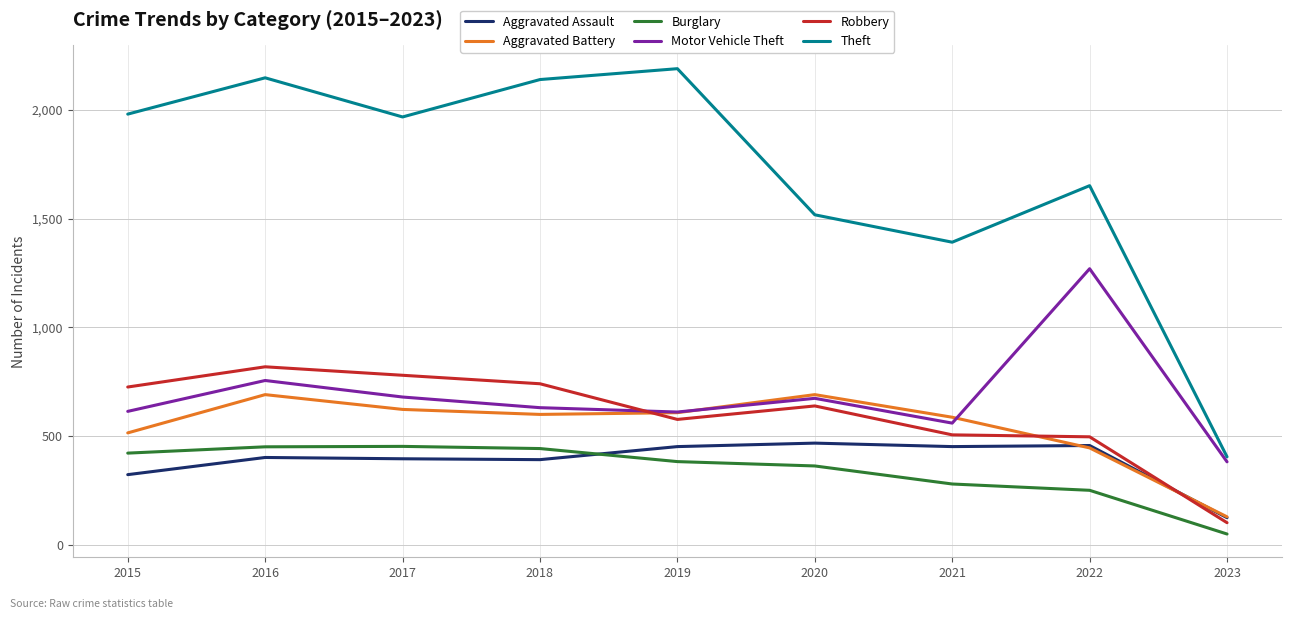

Does the chart display data point markers on the line(s)?

No